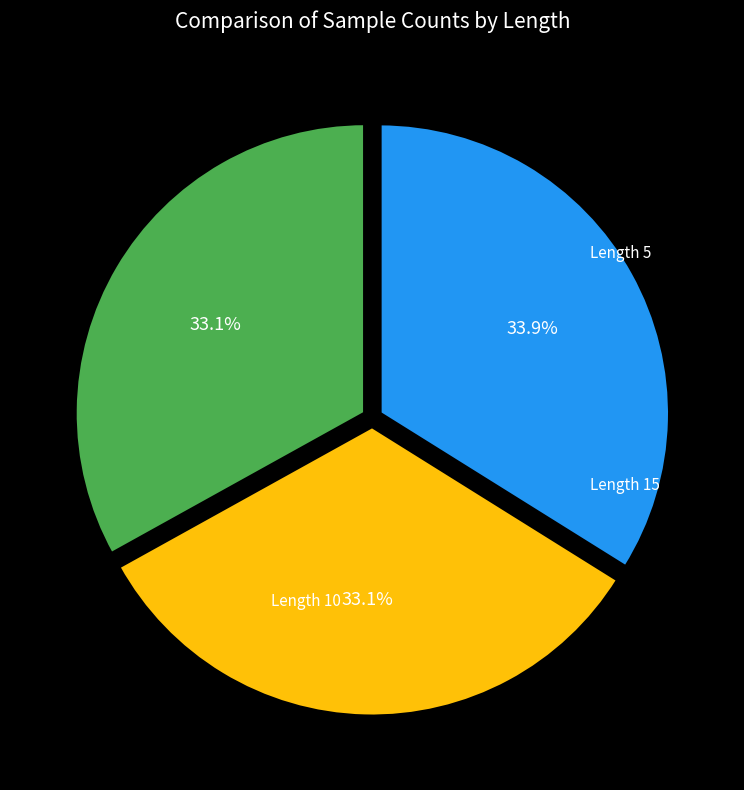

To the nearest percent, what is the difference between the largest and smallest slice percentages?

1%